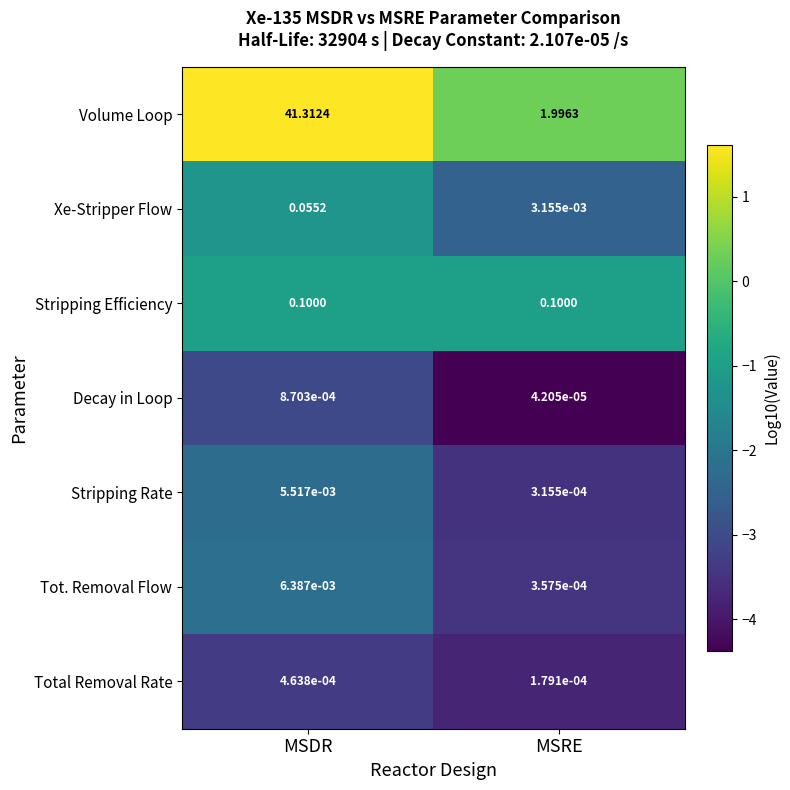

Which series has the largest range (max minus min)?

Volume Loop